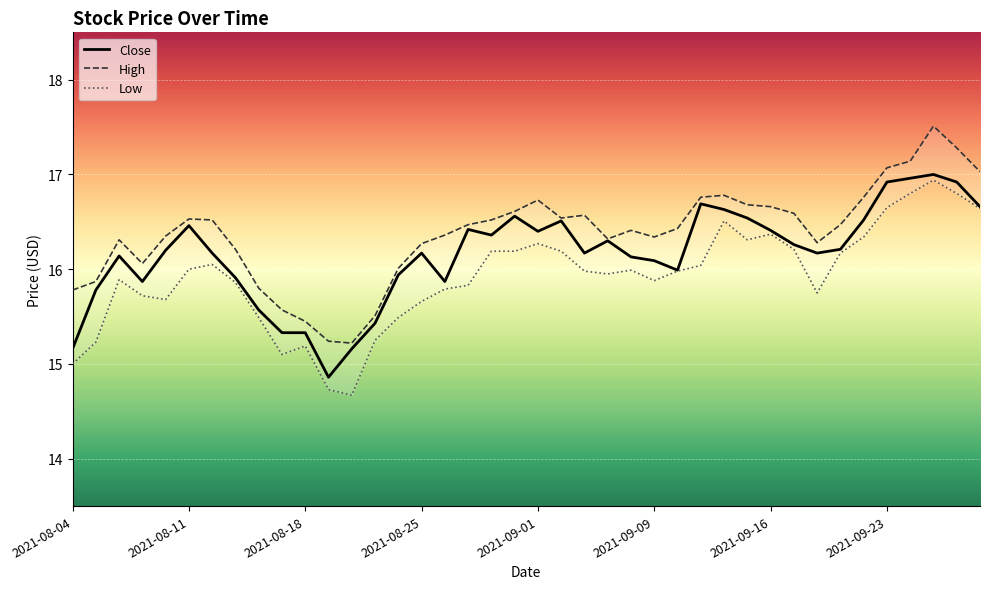

What is the difference between the second highest and minimum values in the Close series?

2.1